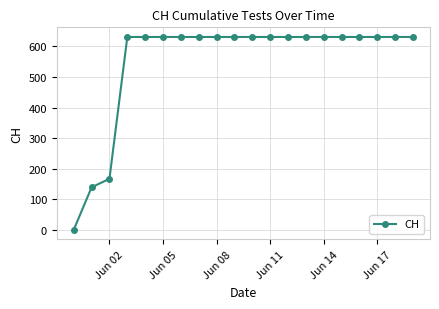

Does the chart have visible grid lines?

Yes